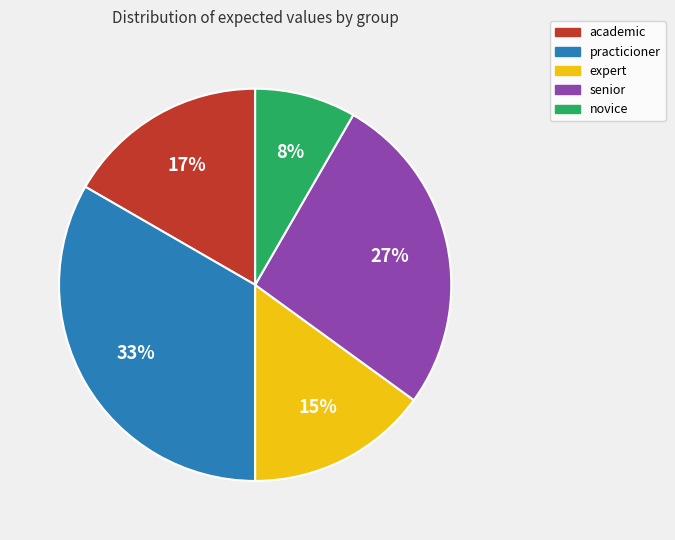

Is there a majority slice in this chart?

No